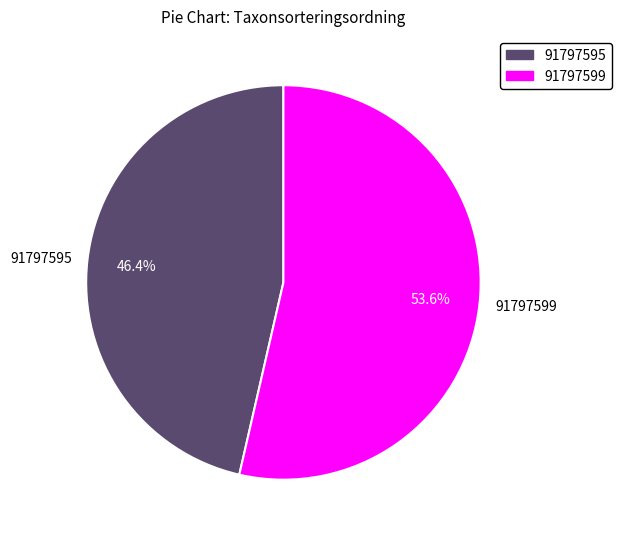

Between 91797599 and 91797595, which is larger?

91797599